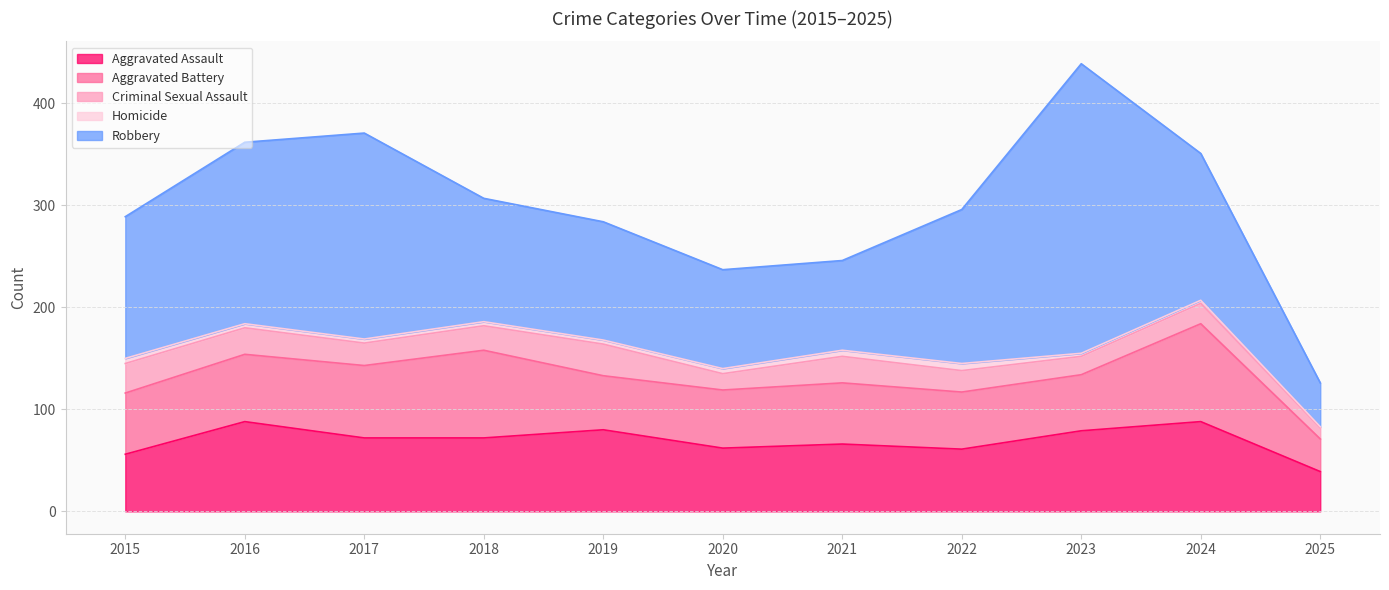

What is the total value across all series at 2019?

284